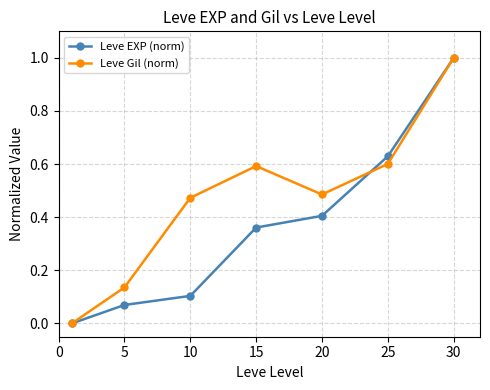

What is the sum of all Leve EXP (norm) values?

2.6